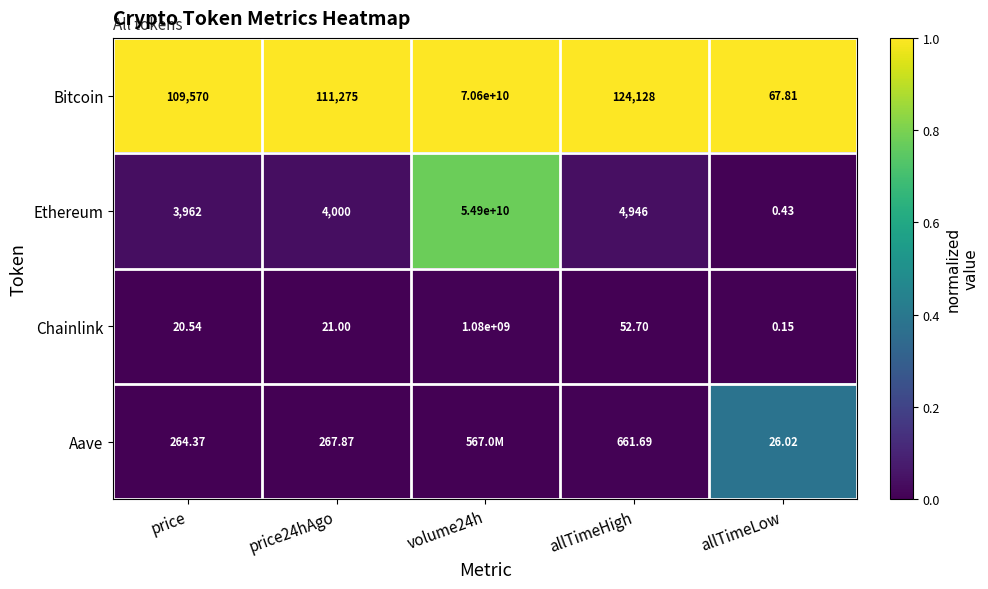

Rank the series at allTimeLow from highest to lowest value.

Bitcoin, Aave, Ethereum, Chainlink